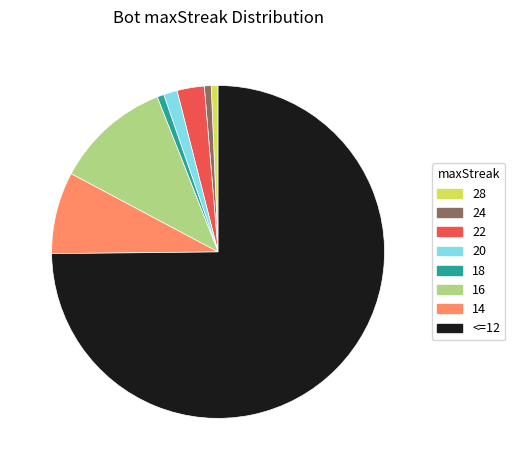

What is the ratio of the value at <=12 to the value at 22?

28.3